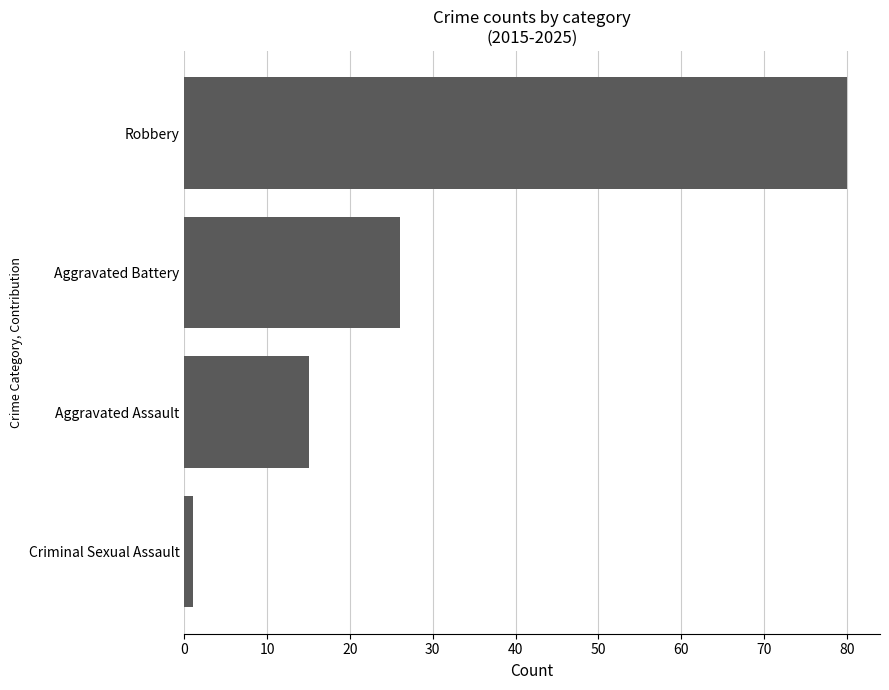

What is the approximate value at Aggravated Assault, to the nearest 5?

15